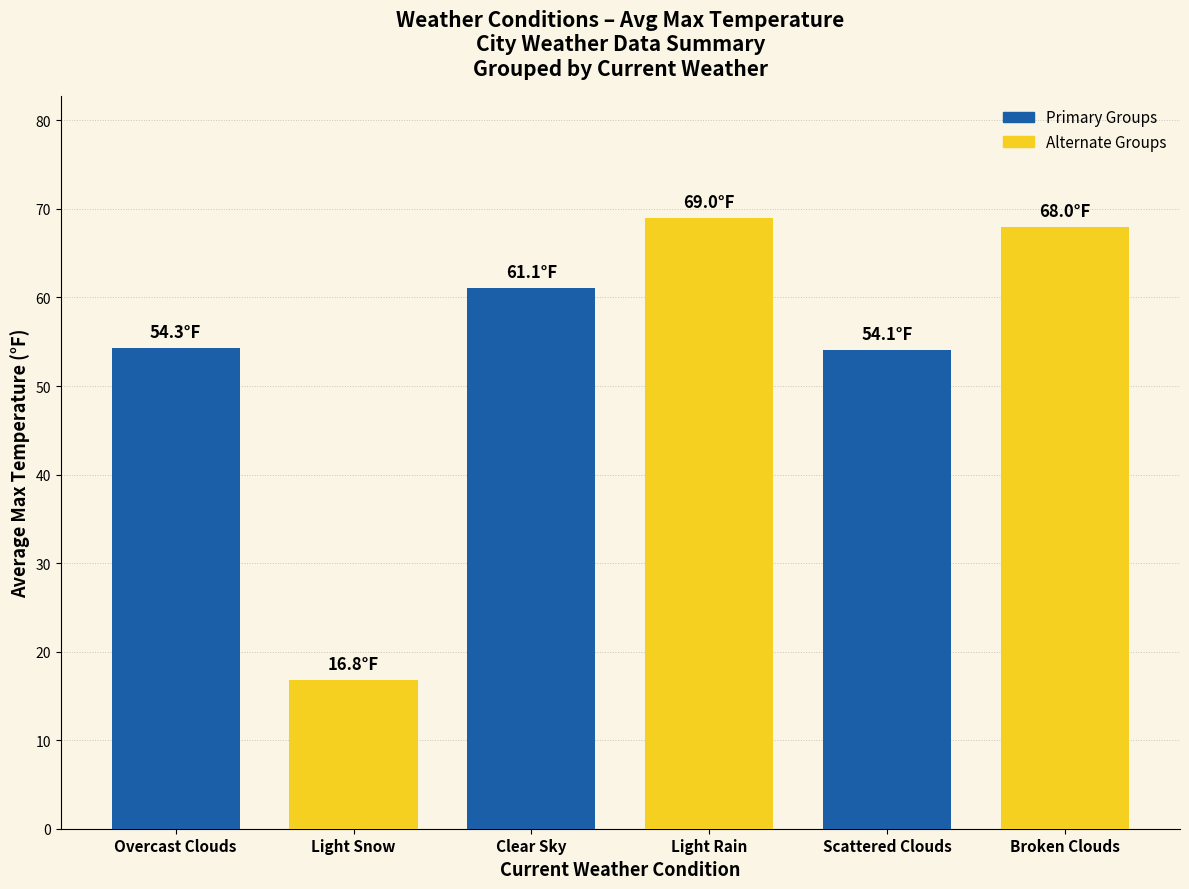

Which has a higher value, Light Snow or Scattered Clouds?

Scattered Clouds